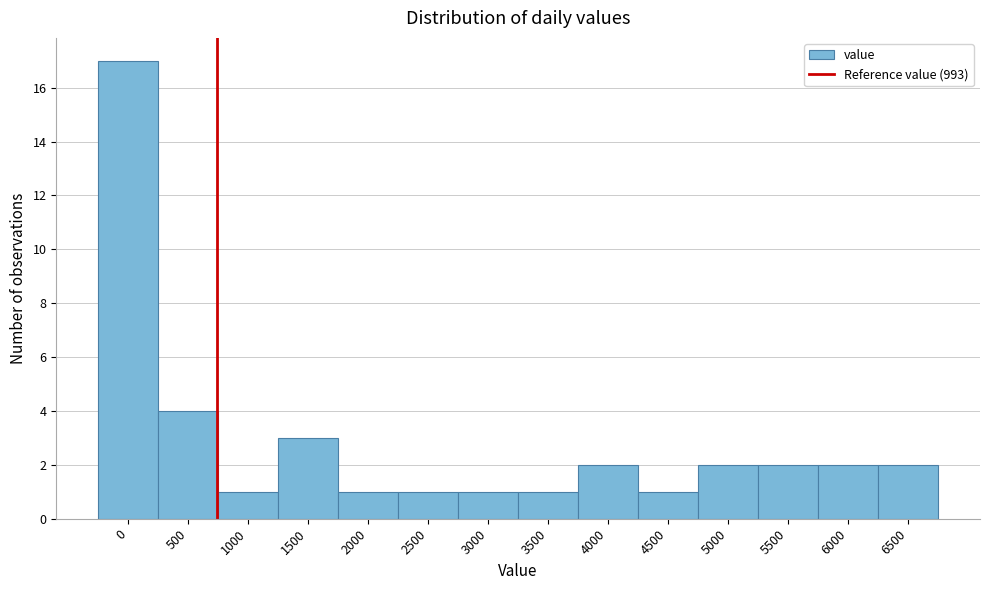

Reading right to left, list all the values displayed in this chart.

6500=2	6000=2	5500=2	5000=2	4500=1	4000=2	3500=1	3000=1	2500=1	2000=1	1500=3	1000=1	500=4	0=17